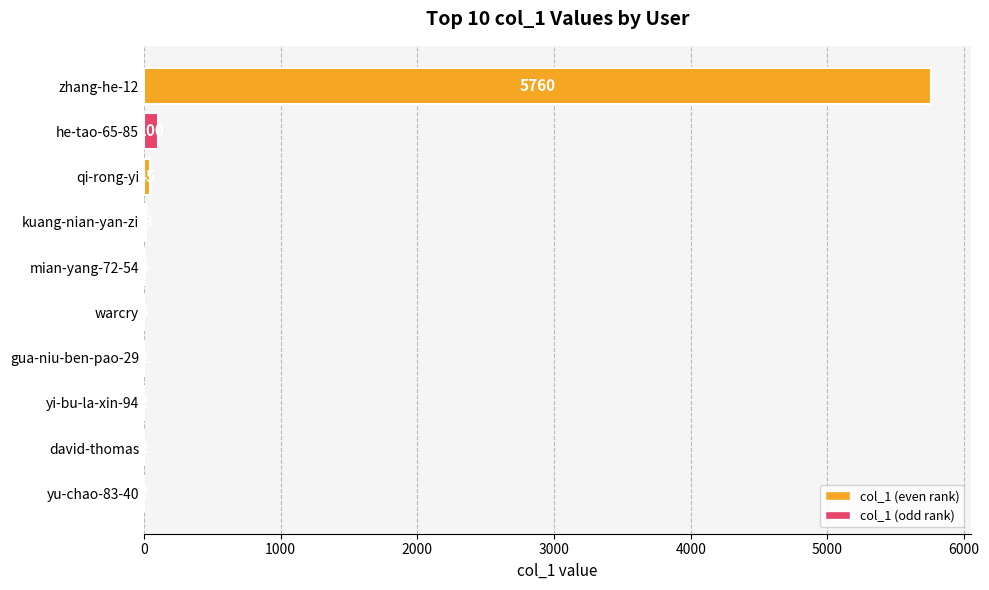

At which label is the value closest to 2881?

he-tao-65-85